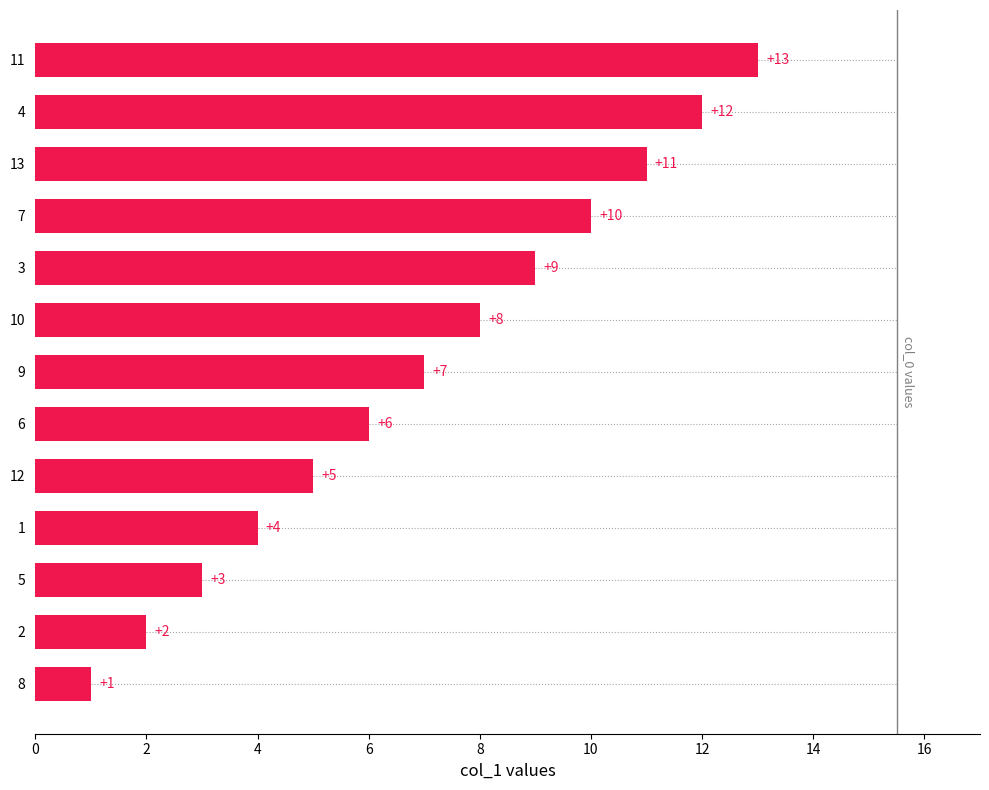

Are the bars horizontal?

Yes